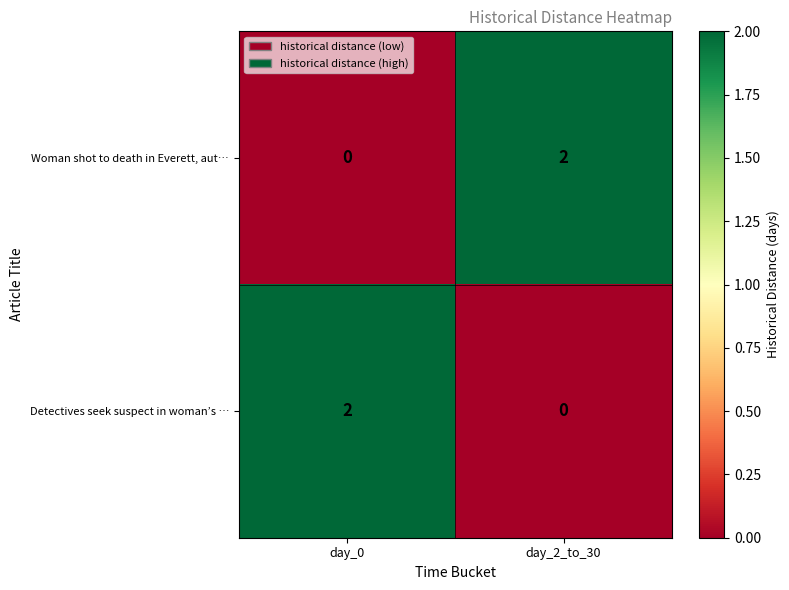

At day_2_to_30, list the series in order from smallest to largest.

Detectives seek suspect in woman’s …, Woman shot to death in Everett, aut…